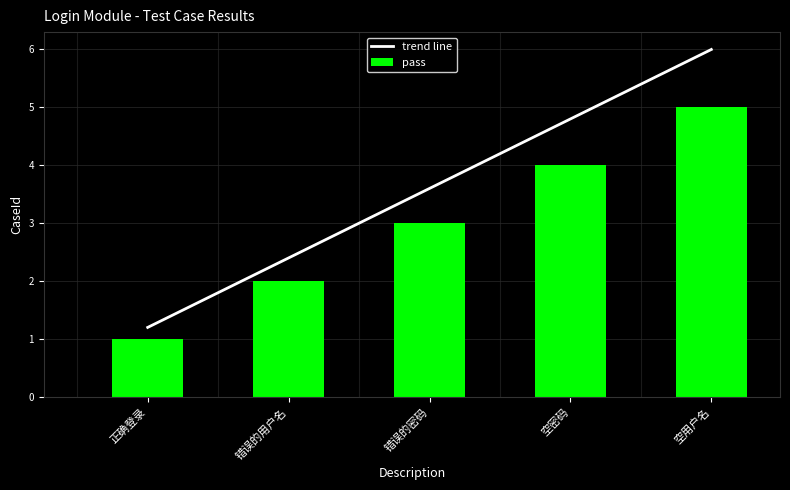

Count the number of categories in the chart.

5